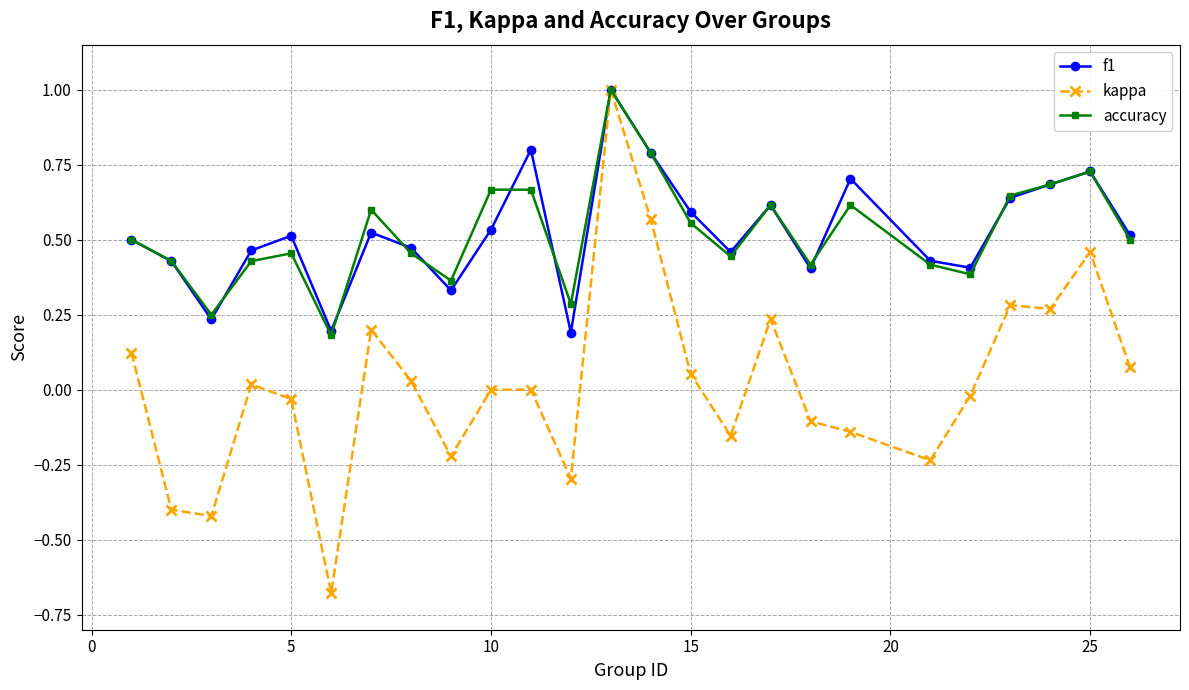

Which series has the widest spread of values?

kappa